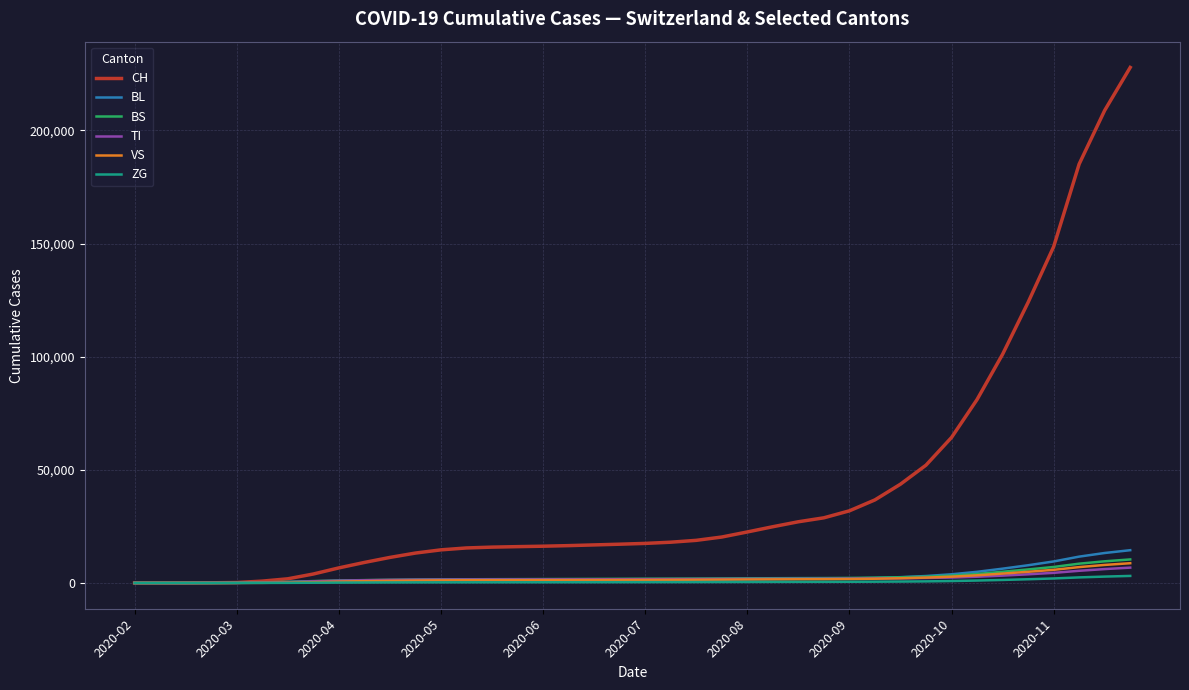

What is the greatest value displayed?

227840